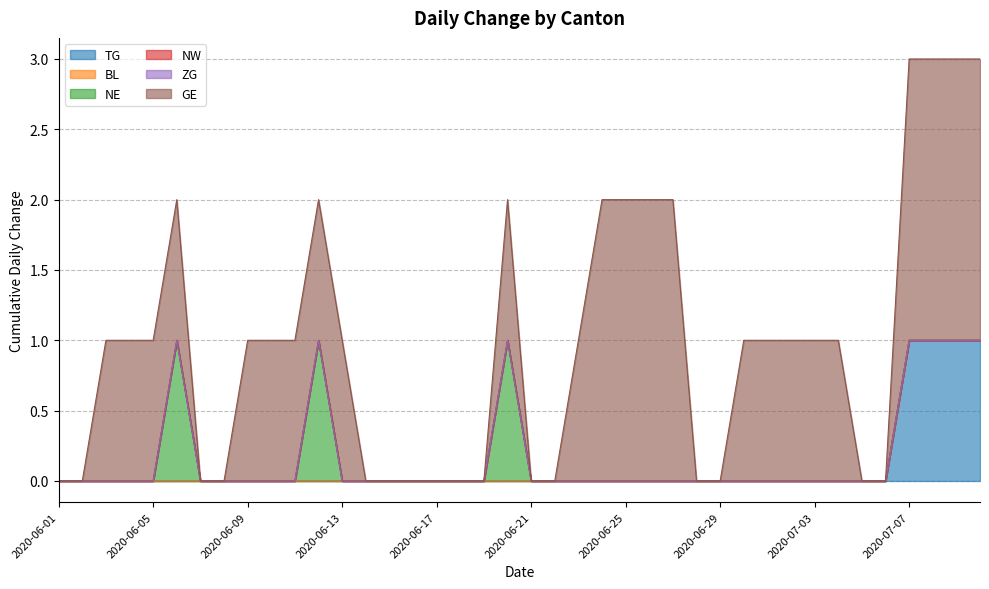

True or false: NW has a value of 0 at 2020-06-15.

True